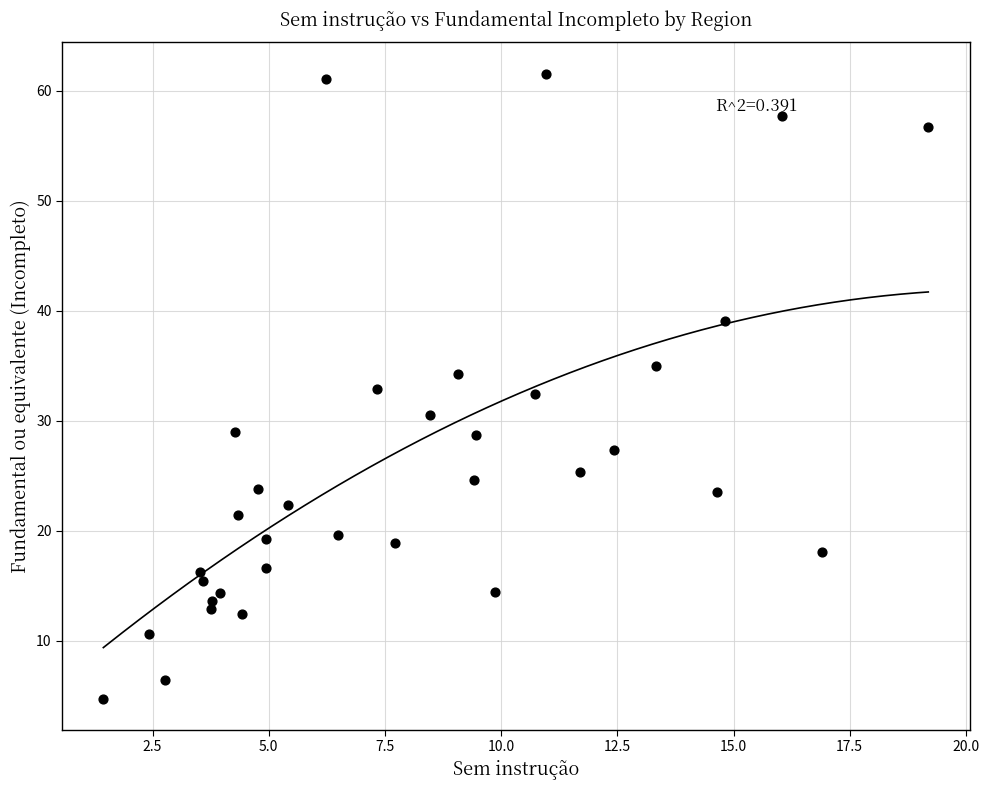

What is the range of Y values (max minus min)?

56.8